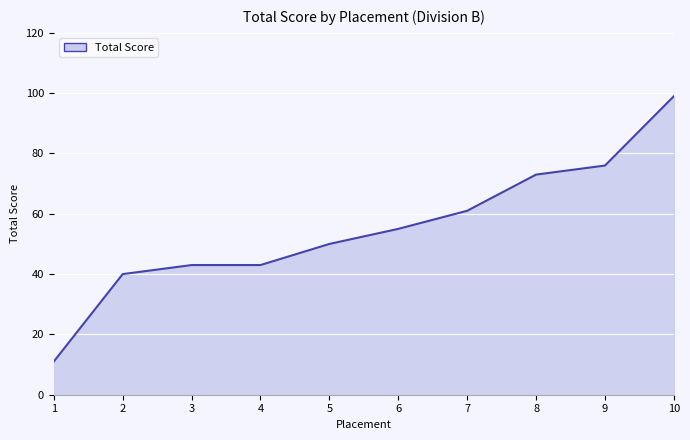

How many lines are shown in the chart?

1